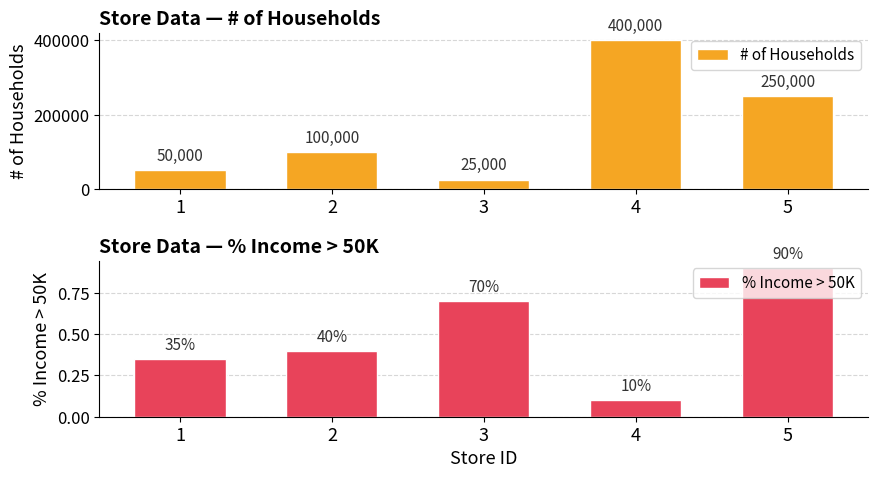

At which category is the sum across all series the highest?

4